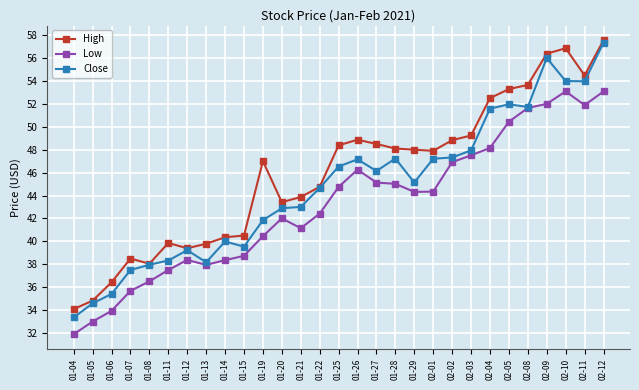

At which category does Close reach its first local peak?

01-12